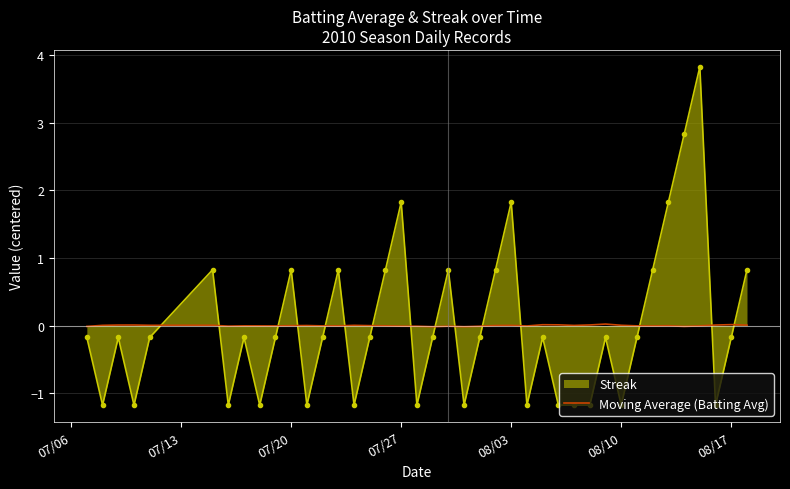

Rank the series by their maximum value, from lowest to highest.

Moving Average (Batting Avg), Streak